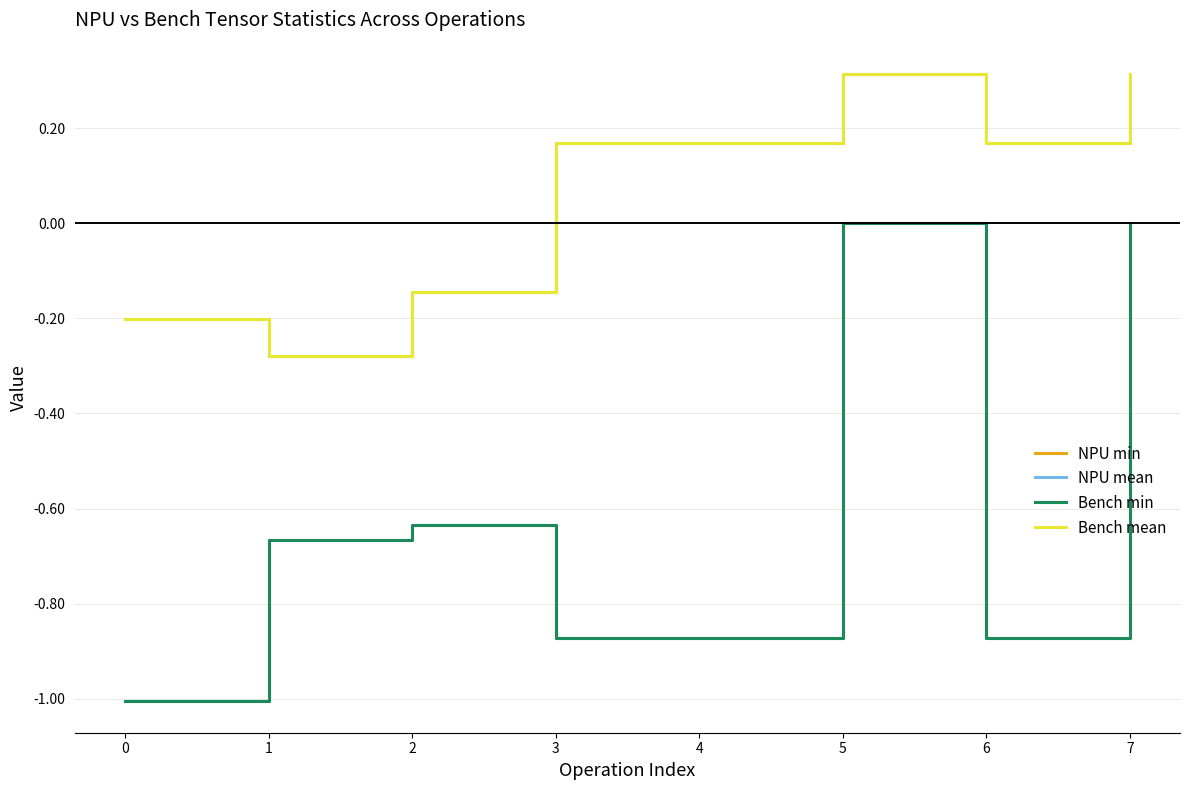

True or false: NPU min and Bench min intersect in this chart.

False